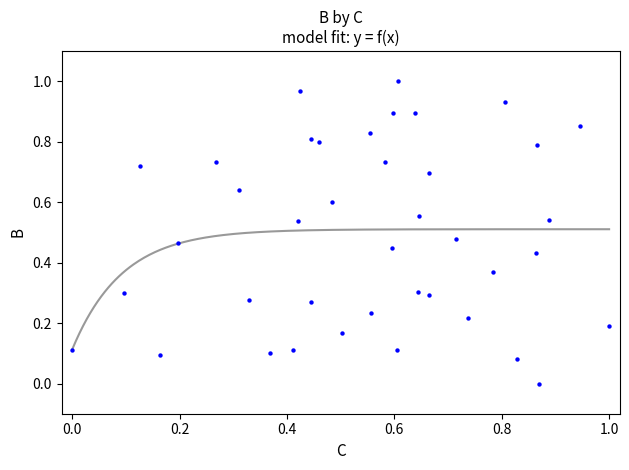

Count the number of points in this scatter plot.

40